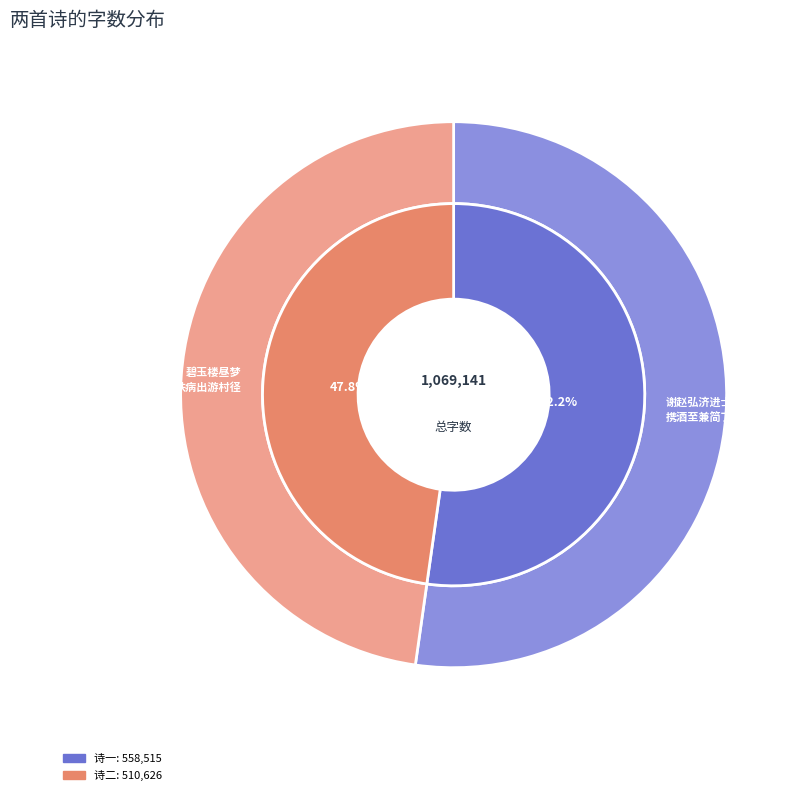

Is there any slice that represents more than half of the pie?

Yes